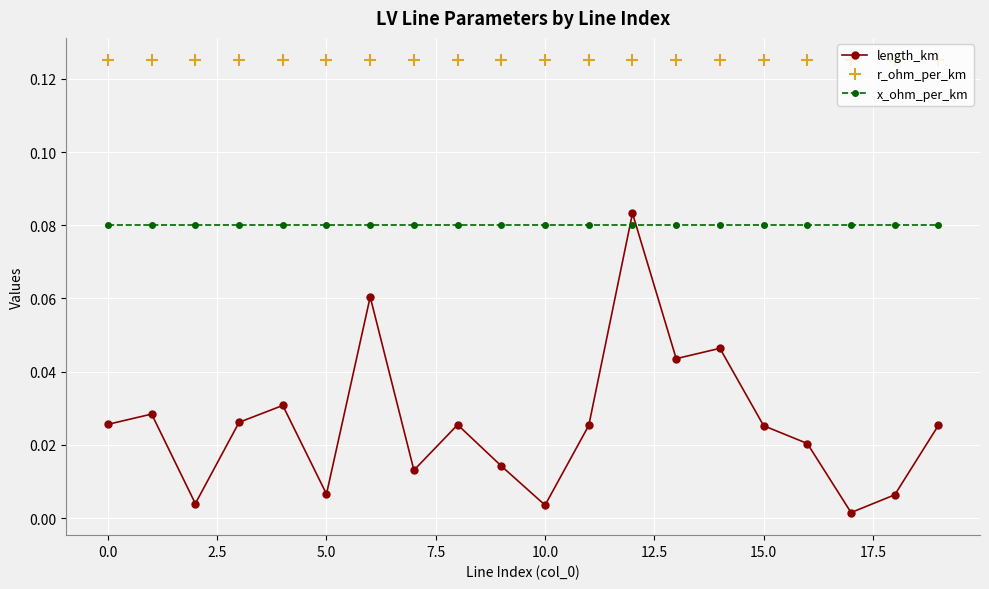

Which series has the largest total across all categories?

r_ohm_per_km